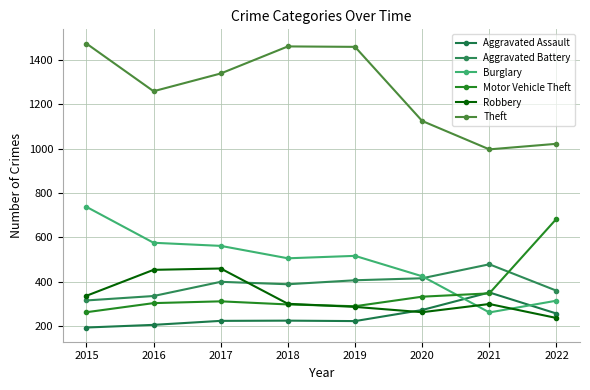

What is the minimum value for Motor Vehicle Theft?

263